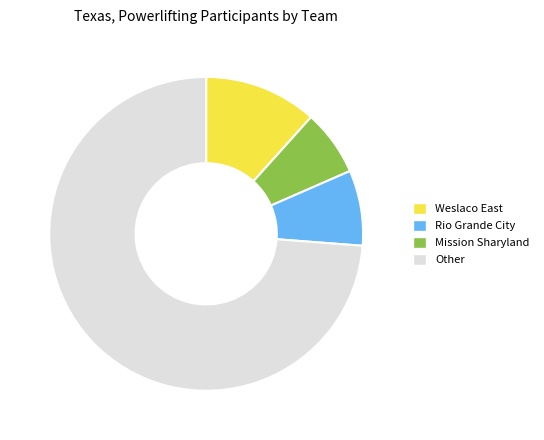

Does any single category account for the majority?

Yes